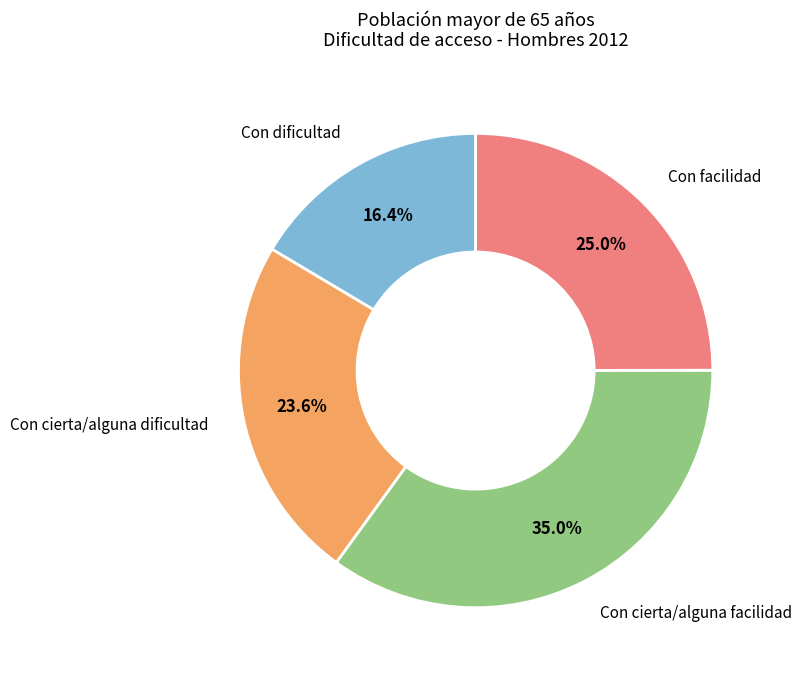

Is there any slice that represents more than half of the pie?

No